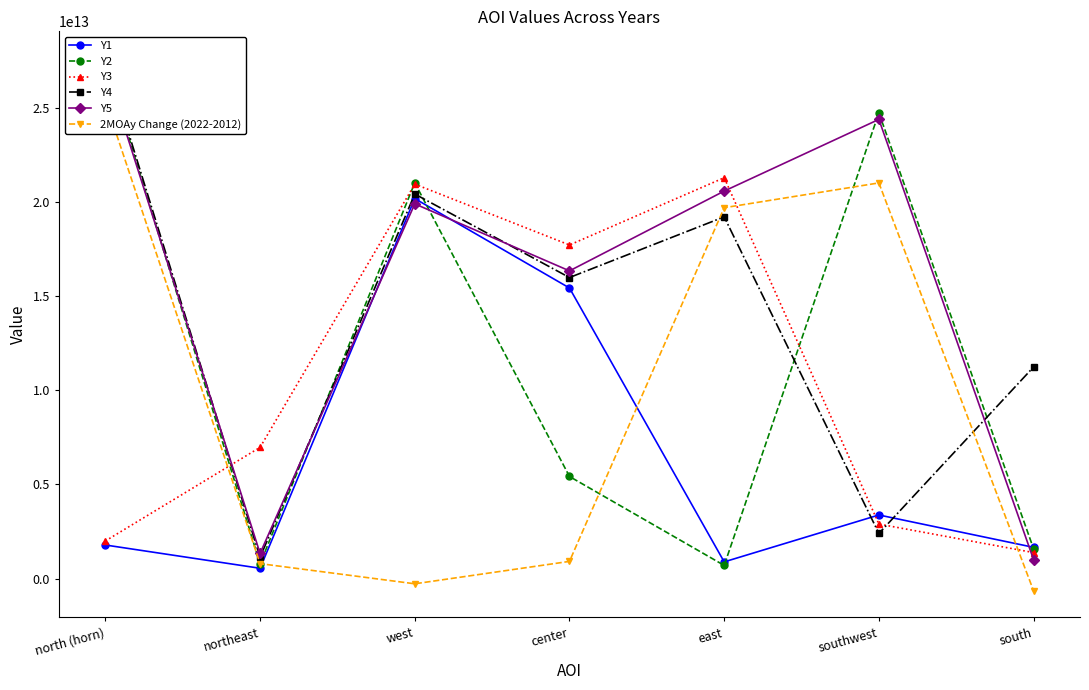

What is the label of the 1st point from the left?

north (horn)